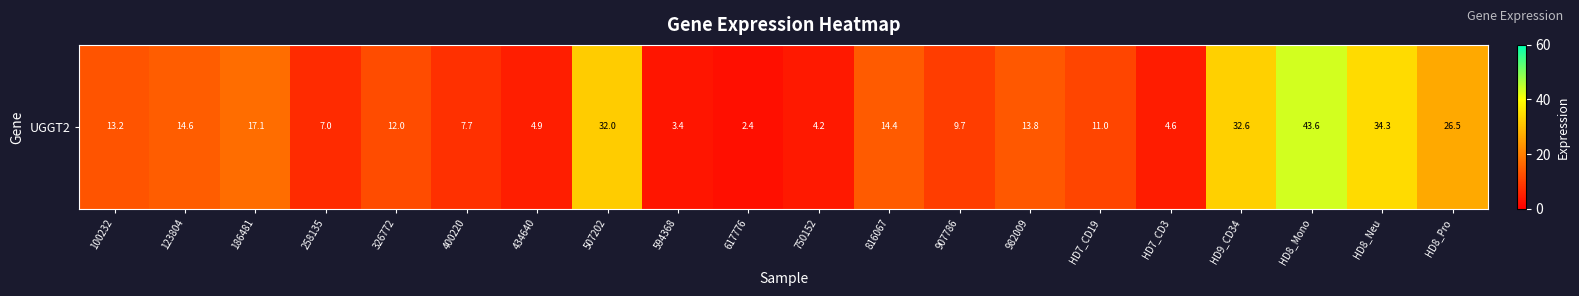

Count the number of values greater than 13.

10